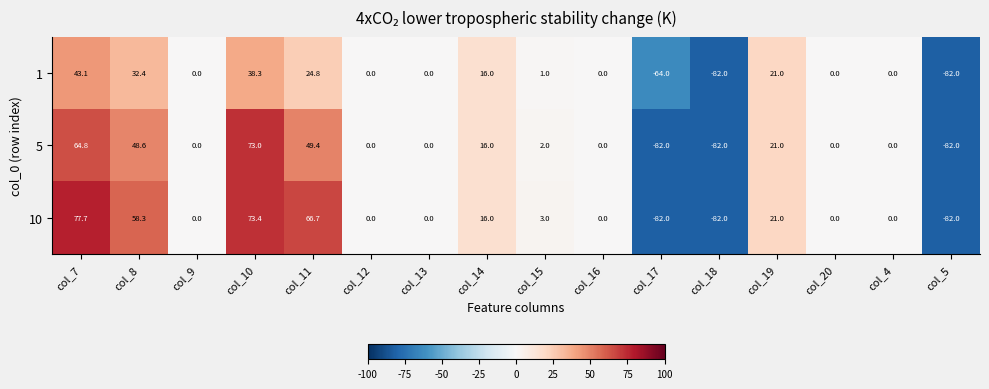

What is the total value across all series at col_15?

6.0